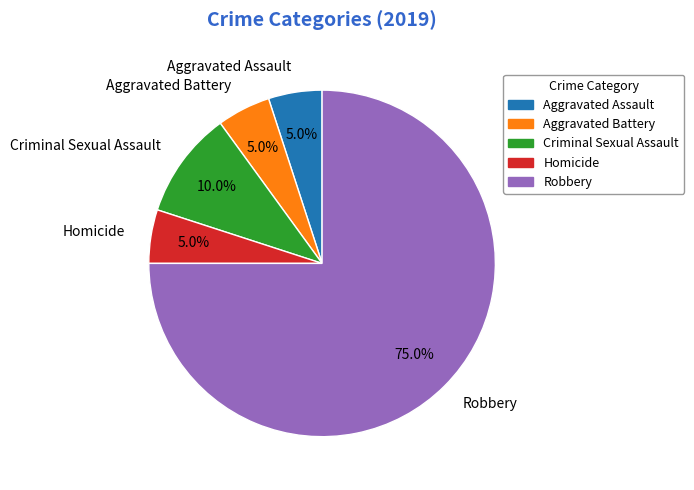

To the nearest percent, what portion does Aggravated Battery represent?

5%